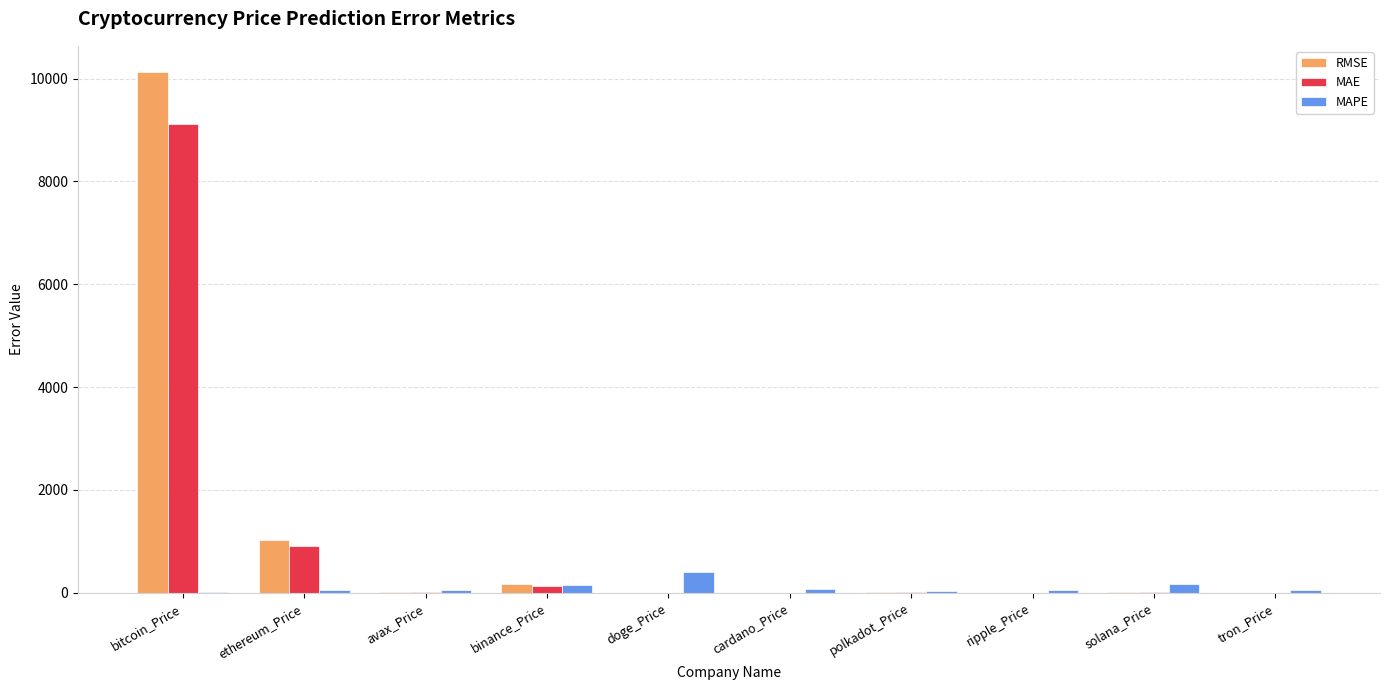

Where does the MAE series first go above 11?

bitcoin_Price